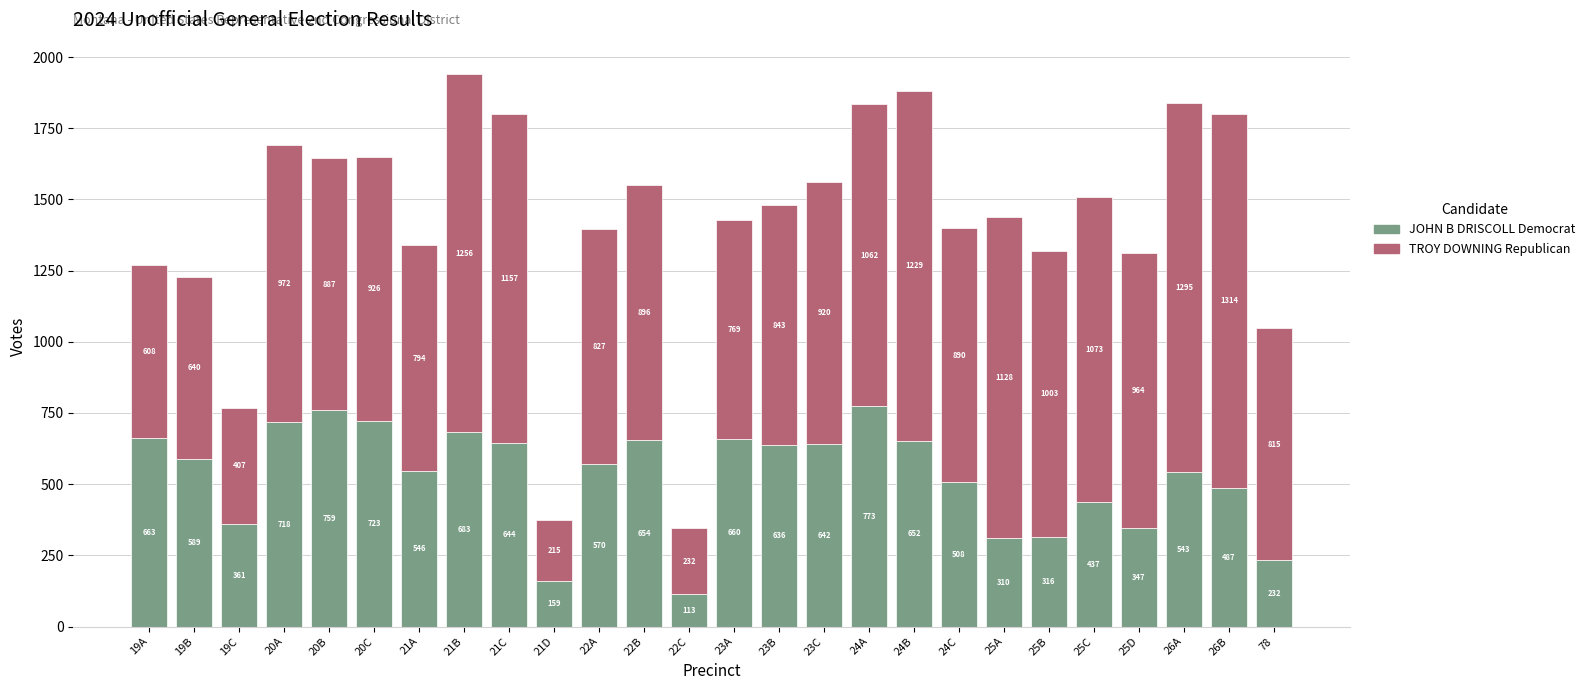

Reading left to right, list the values for the JOHN B DRISCOLL Democrat series.

663	589	361	718	759	723	546	683	644	159	570	654	113	660	636	642	773	652	508	310	316	437	347	543	487	232